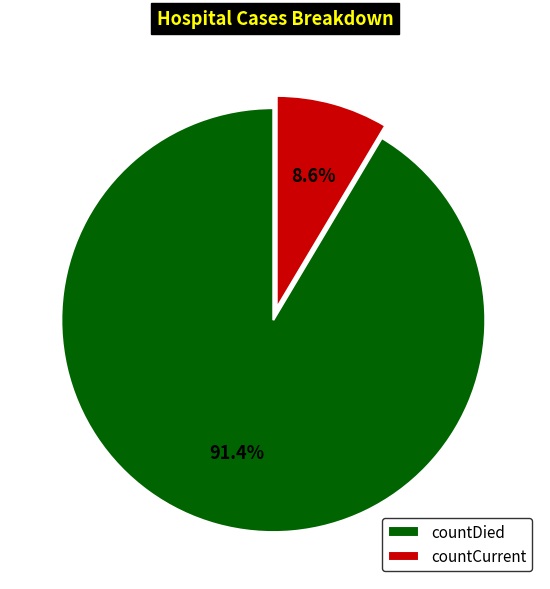

Is it true that countCurrent is 1% of the pie?

False